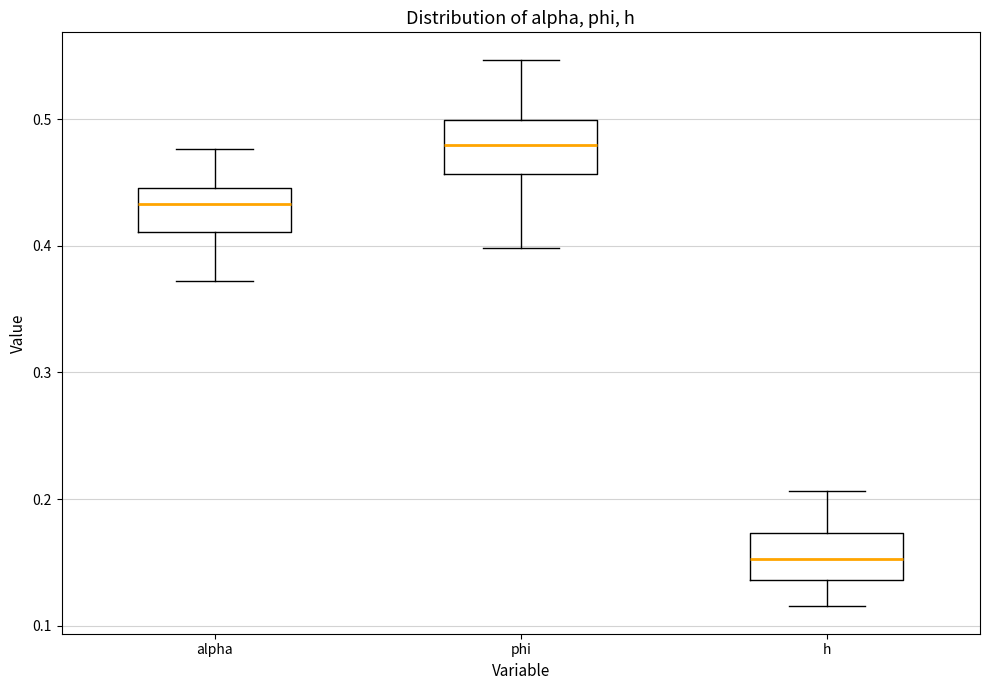

Reading left to right, read every box against the y-axis: the position of its median line, the range the box covers, and the ends of its whiskers. The values are not printed on the chart, so give them approximately, as read against the axis.

alpha: median 0.43, box 0.41 to 0.45, whiskers 0.37 to 0.48
phi: median 0.48, box 0.46 to 0.50, whiskers 0.40 to 0.55
h: median 0.15, box 0.14 to 0.17, whiskers 0.12 to 0.21